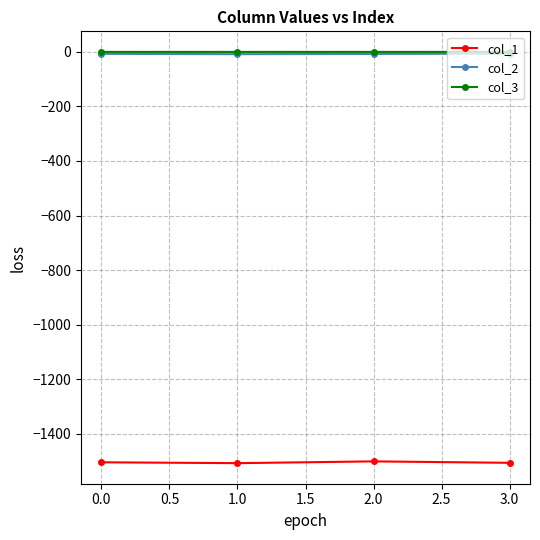

True or false: col_2 and col_3 cross at least once.

False